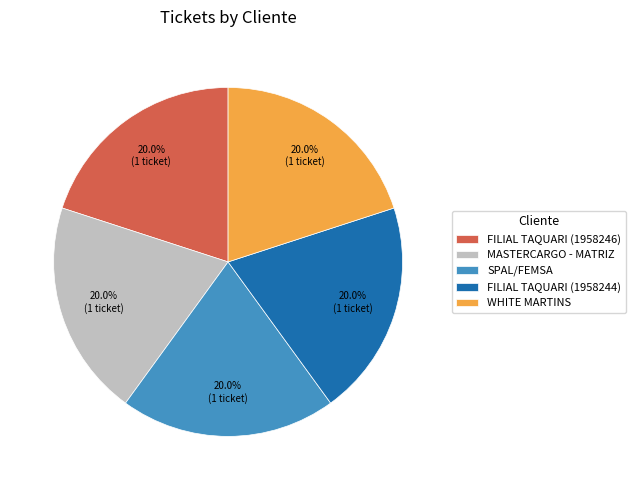

Is there any slice that represents more than half of the pie?

No